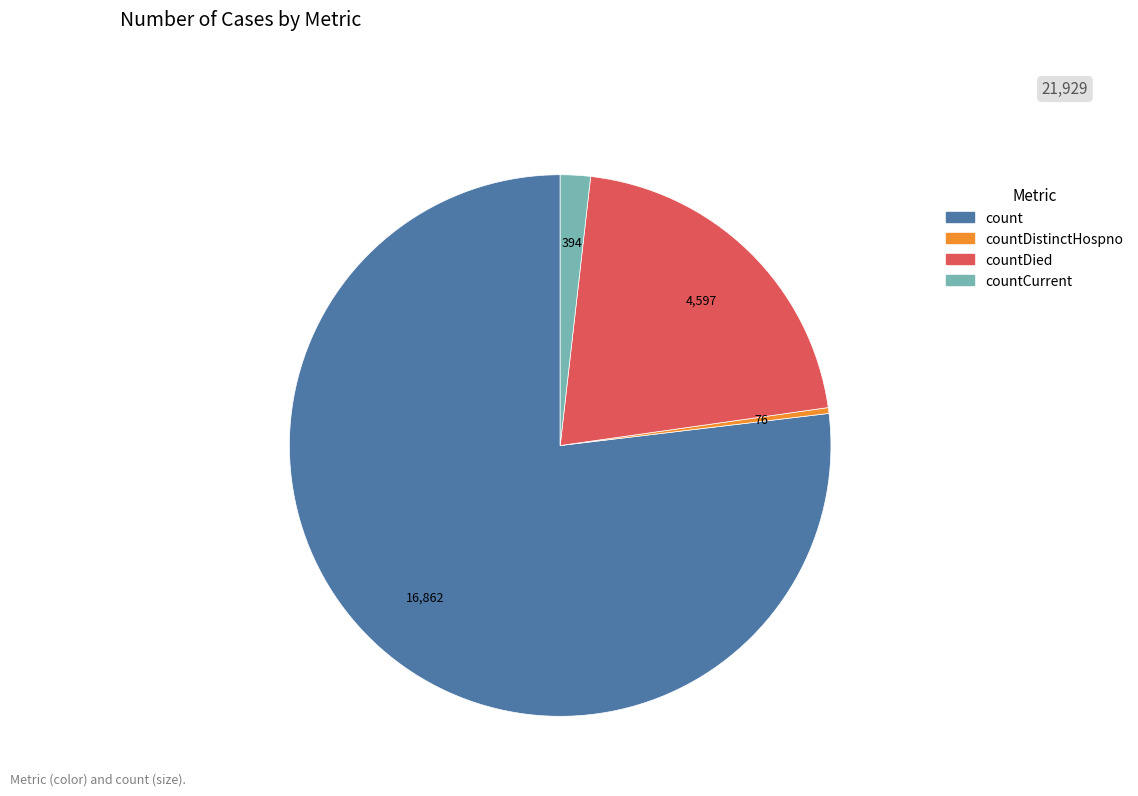

Does any single category account for the majority?

Yes